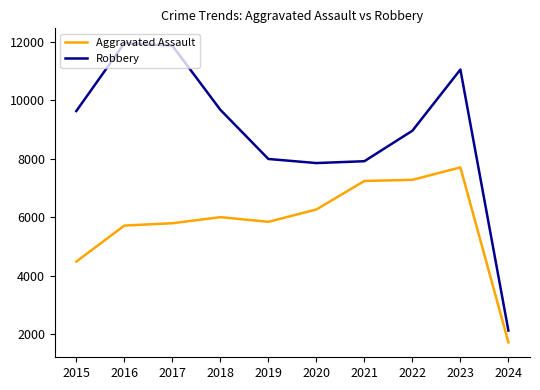

Rank the series by their maximum value, from highest to lowest.

Robbery, Aggravated Assault